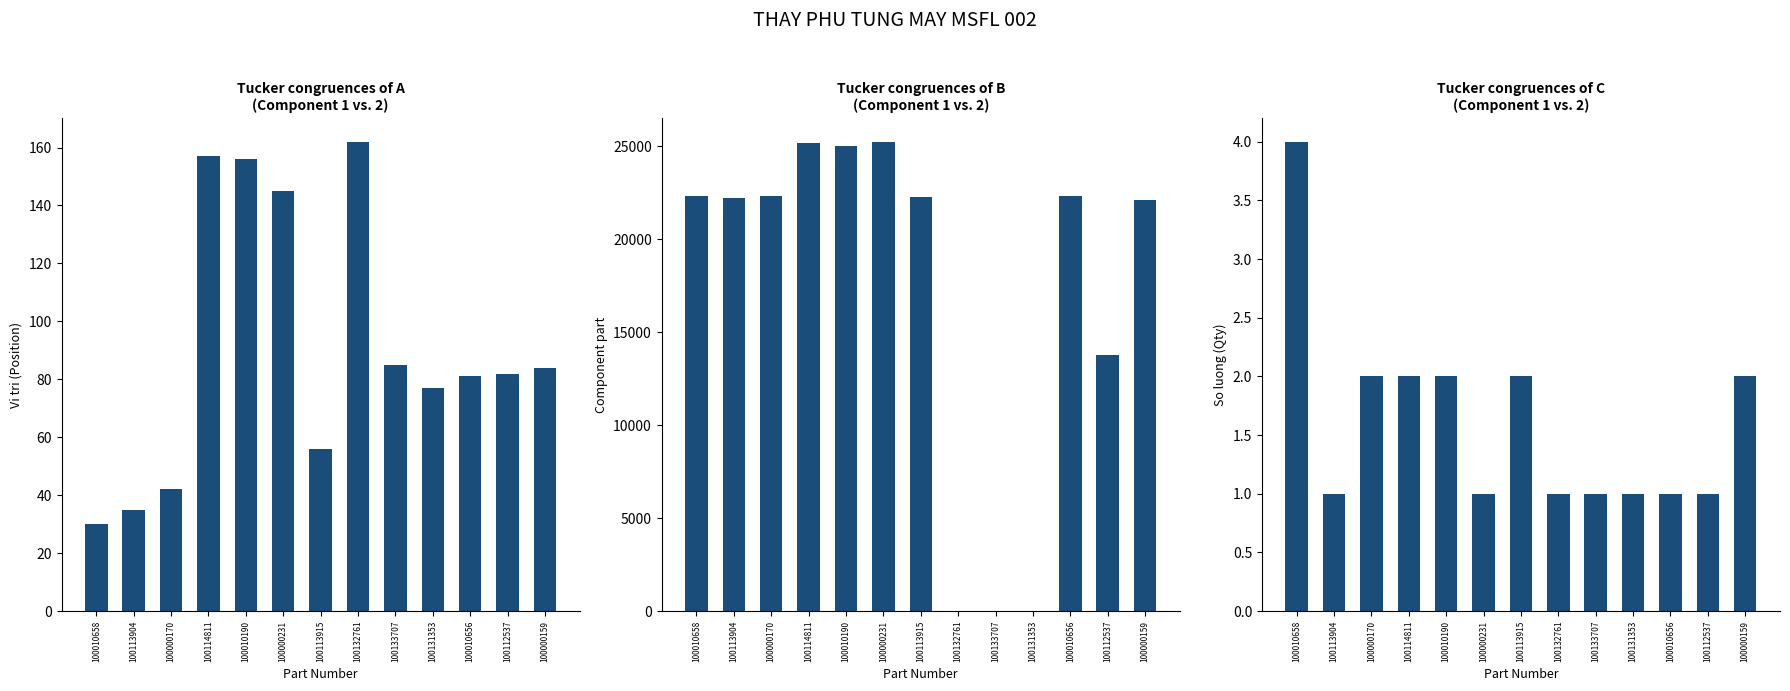

What is the label of the 1st bar from the left?

100010658